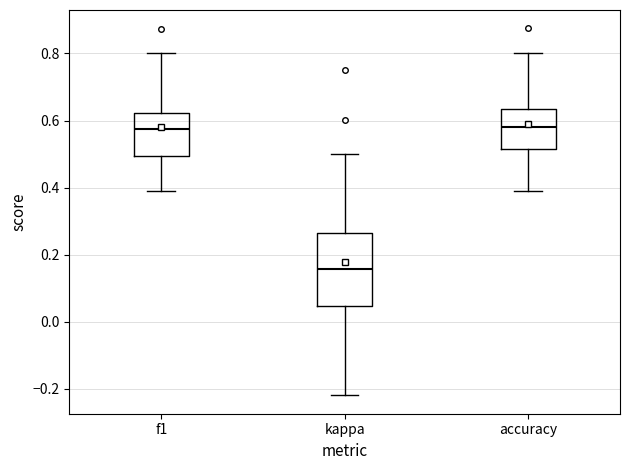

Reading left to right, read every box against the y-axis: the position of its median line, the range the box covers, and the ends of its whiskers. The values are not printed on the chart, so give them approximately, as read against the axis.

f1: median 0.58, box 0.50 to 0.62, whiskers 0.38 to 0.80
kappa: median 0.16, box 0.04 to 0.26, whiskers -0.22 to 0.50
accuracy: median 0.58, box 0.52 to 0.64, whiskers 0.40 to 0.80